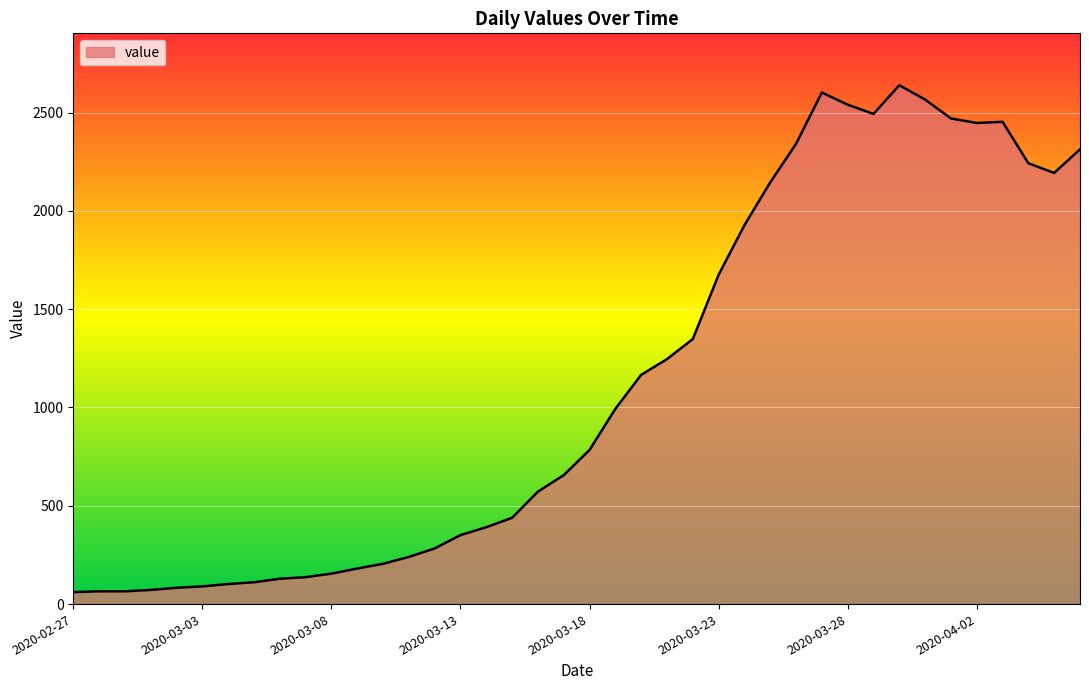

Does the chart display data point markers on the line(s)?

No